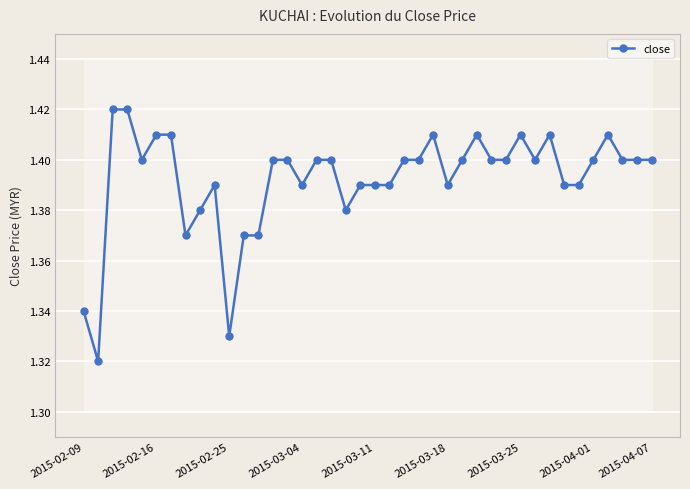

How many close values are between 1 and 2?

40